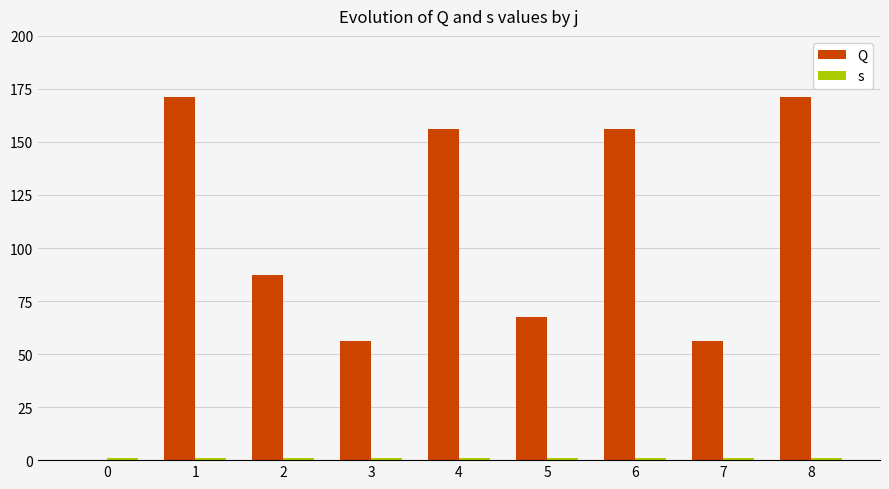

Which category has the highest value across all series?

1